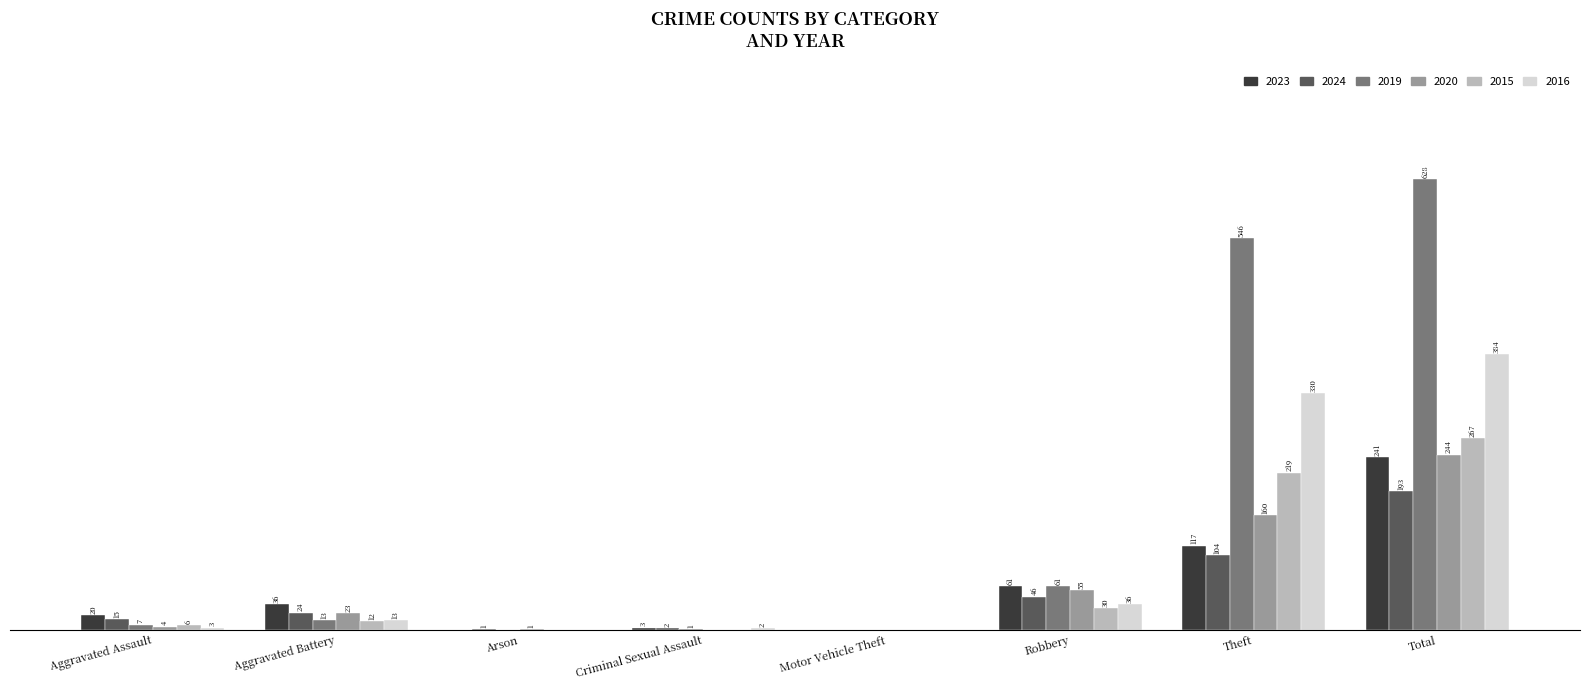

Which category has the highest value across all series?

Total